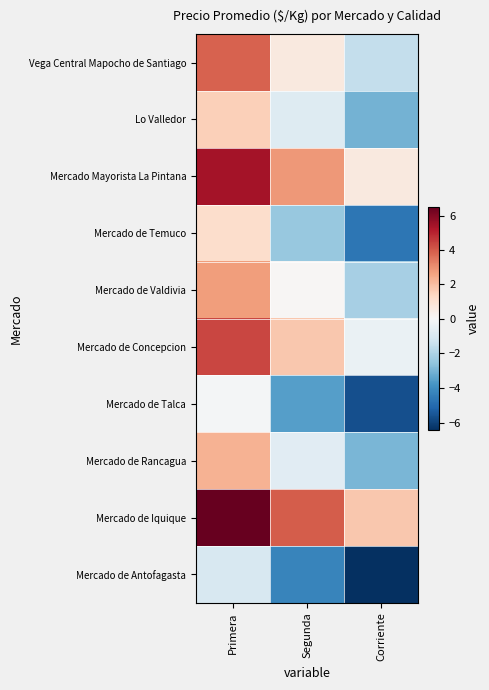

Rank the series by their maximum value, from highest to lowest.

Mercado de Iquique, Mercado Mayorista La Pintana, Mercado de Concepcion, Vega Central Mapocho de Santiago, Mercado de Valdivia, Mercado de Rancagua, Lo Valledor, Mercado de Temuco, Mercado de Talca, Mercado de Antofagasta